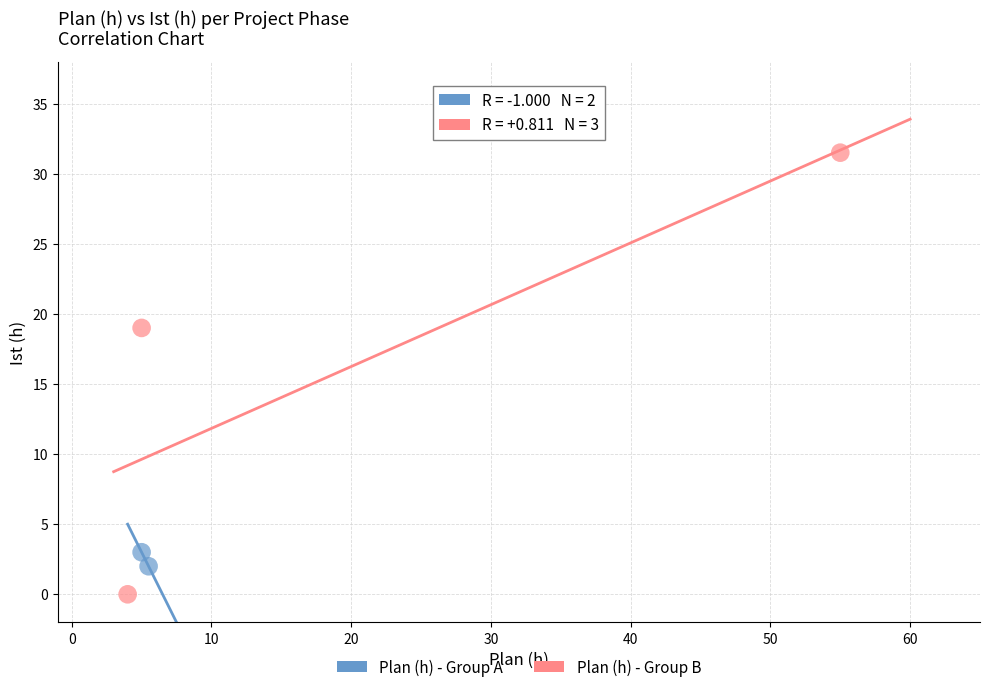

What are all the series names shown in the legend?

Plan (h) - Group A, Plan (h) - Group B